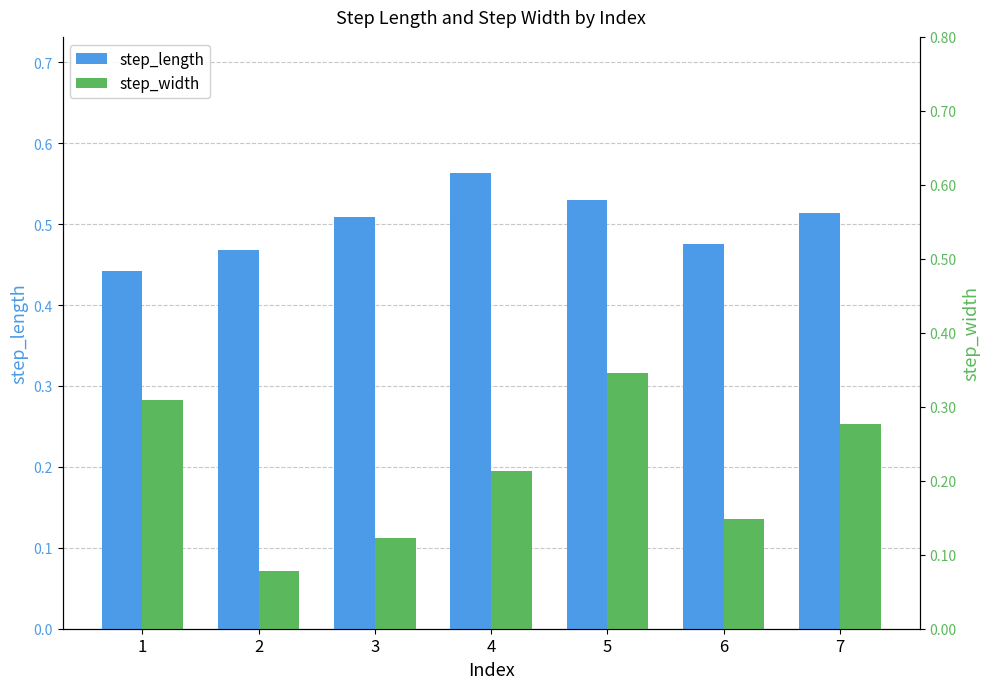

At which label does step_width reach its peak?

5